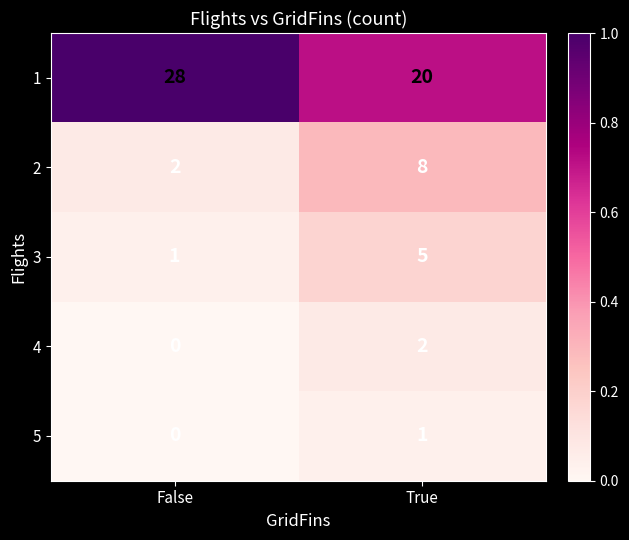

Where is 4 nearest to the value 1?

False